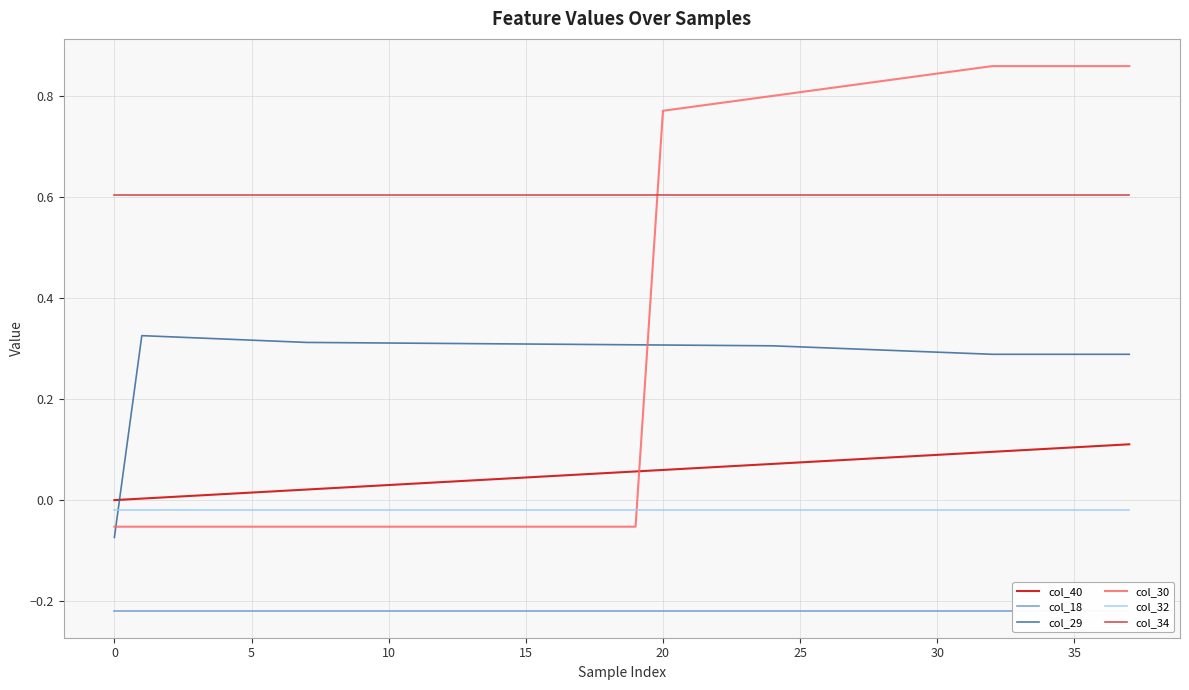

What is the difference between the second highest and minimum values in the col_29 series?

0.4